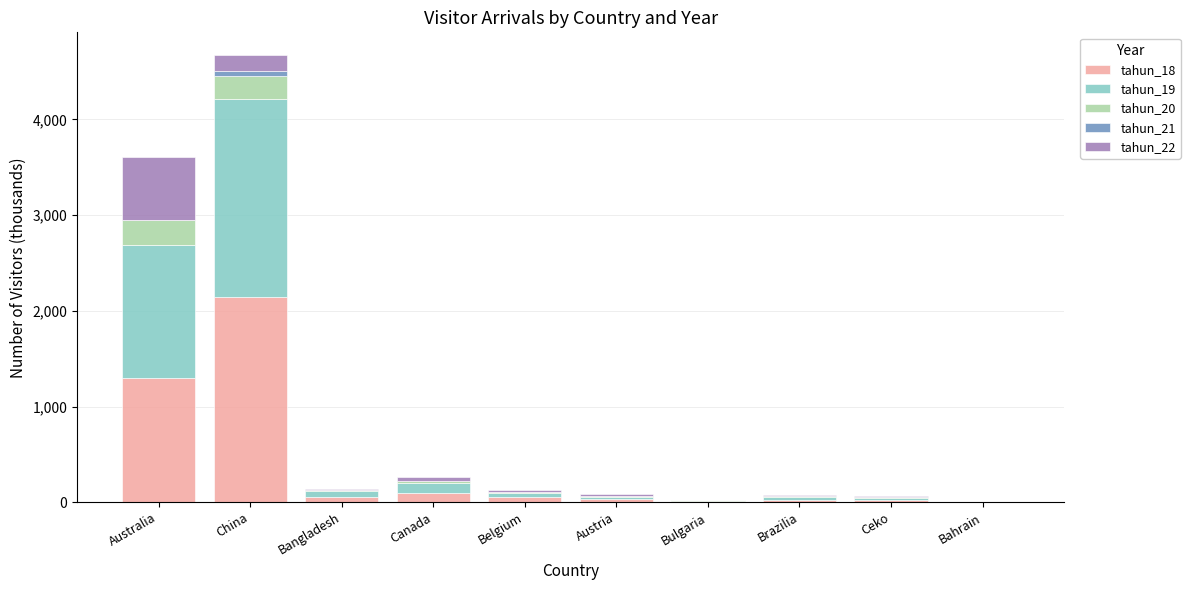

What is the sum of all tahun_18 values?

3734.7